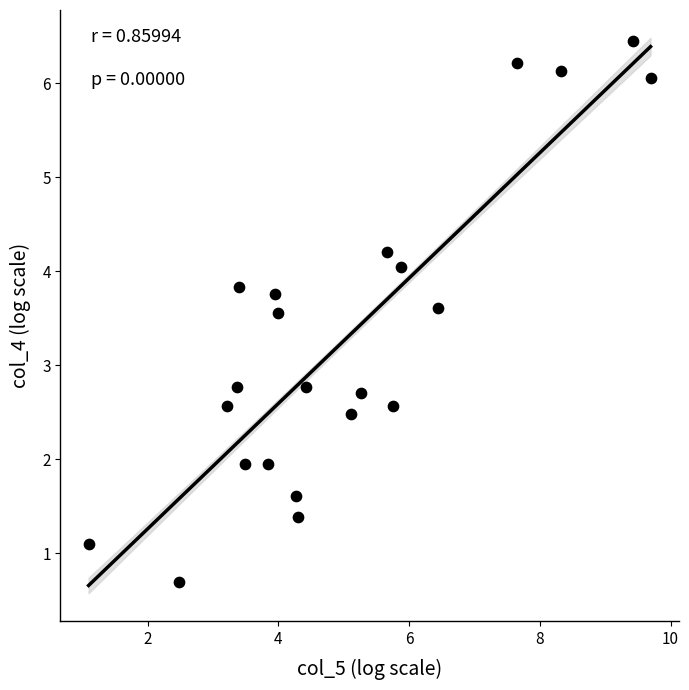

What is the range of Y values (max minus min)?

5.8